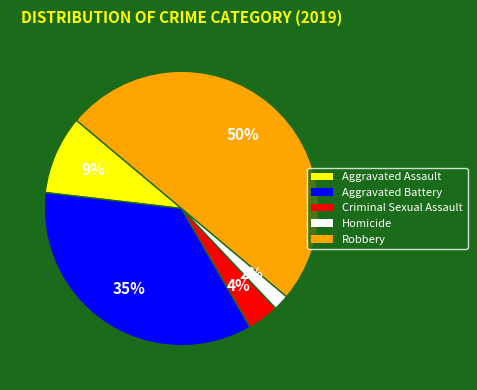

What percentage is the Aggravated Battery slice, to the nearest percent?

35%